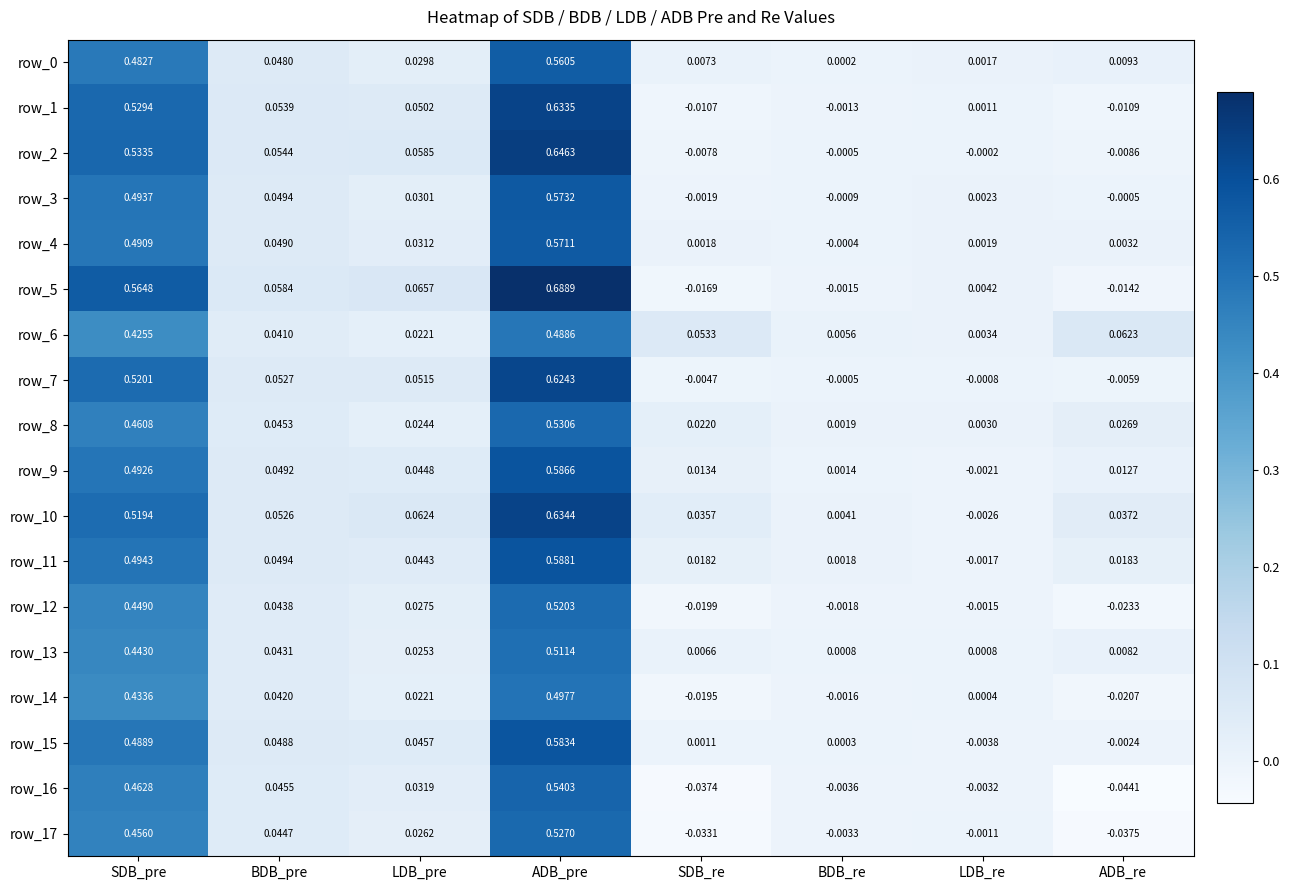

How many values in the row_11 series are below 0?

1